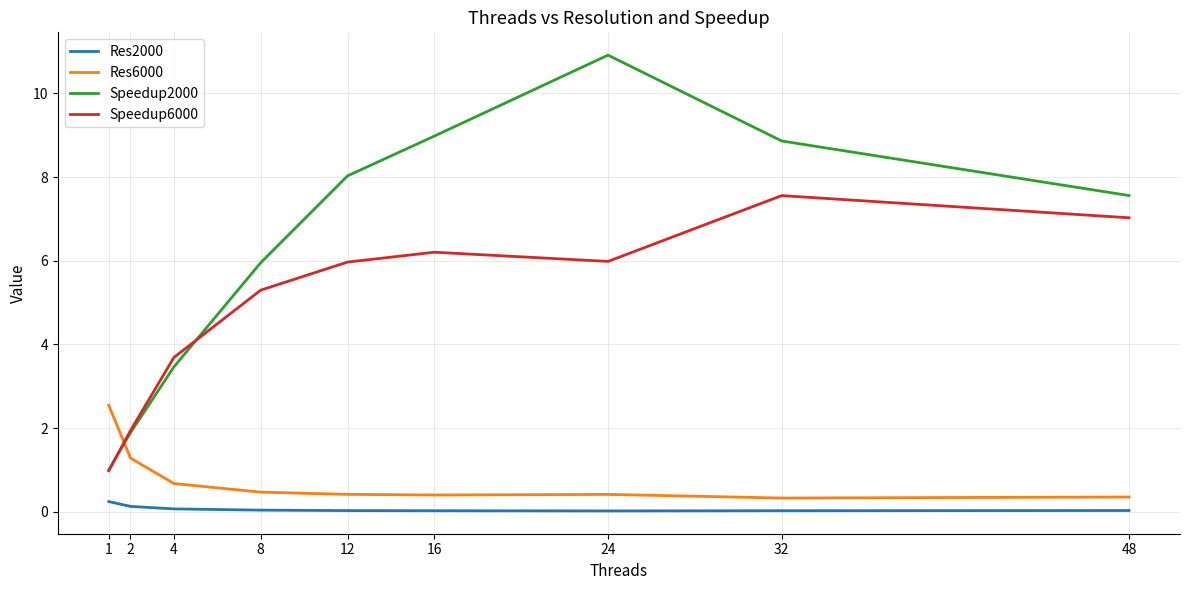

What is the maximum value for Speedup2000?

10.9